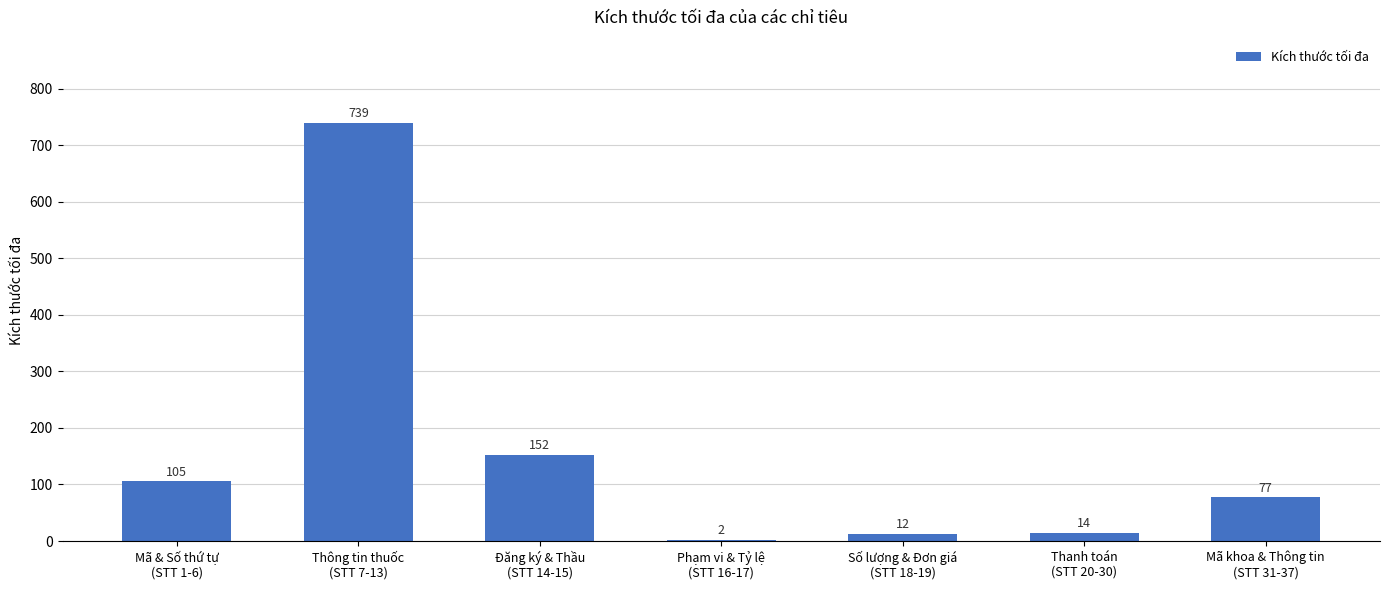

At which label does the data first exceed 77?

Mã & Số thứ tự
(STT 1-6)